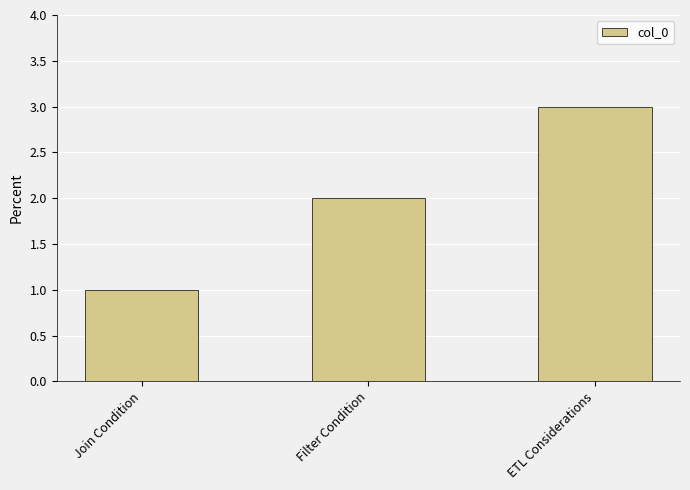

Approximately how many times larger is the value at Join Condition compared to Filter Condition?

0.5